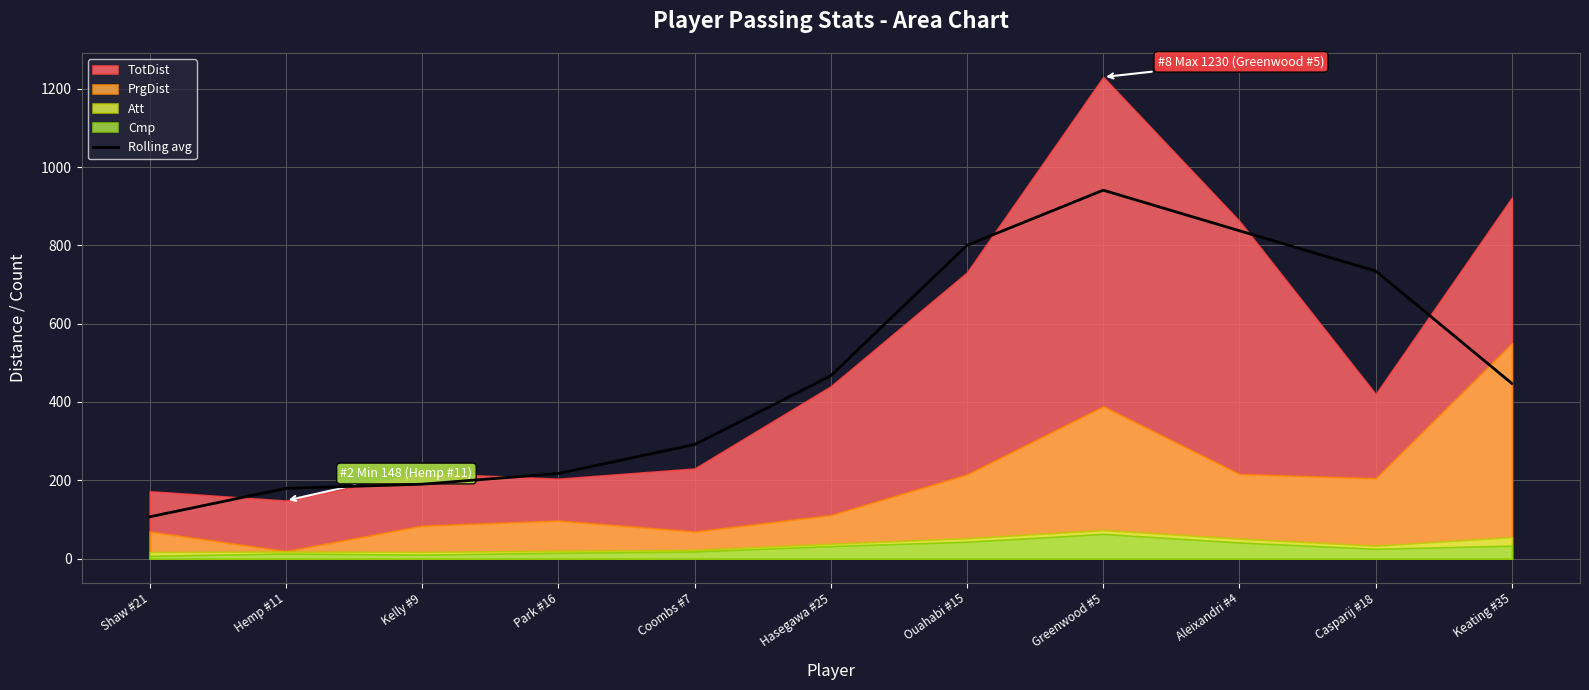

Reading right to left, transcribe all the data shown in this chart.

447.3	734.7	837.3	941.0	800.3	467.0	291.3	217.3	190.0	179.3	106.7